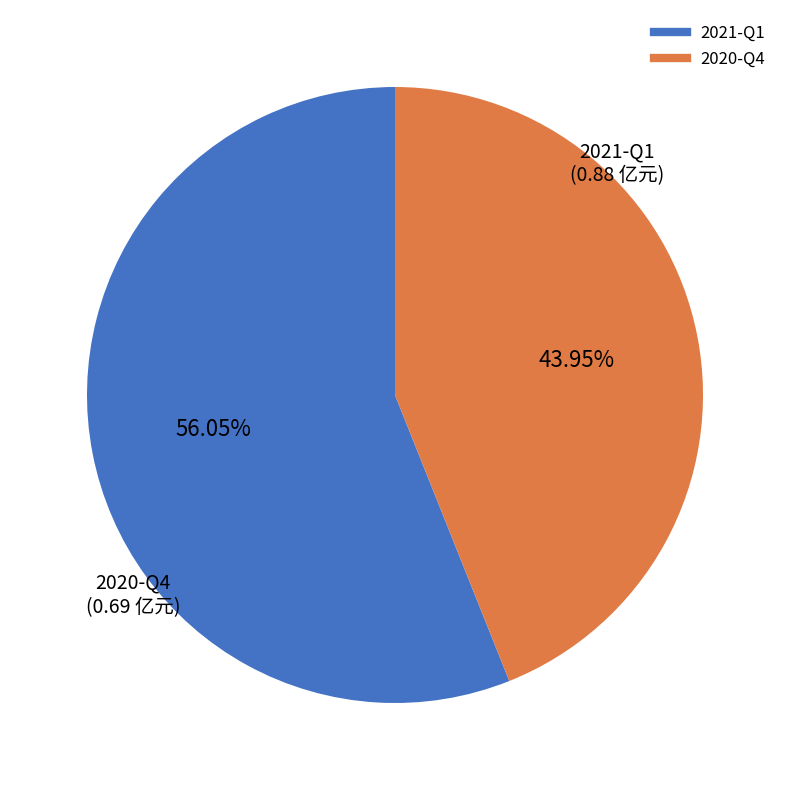

What is the smallest slice in the pie chart?

2020-Q4